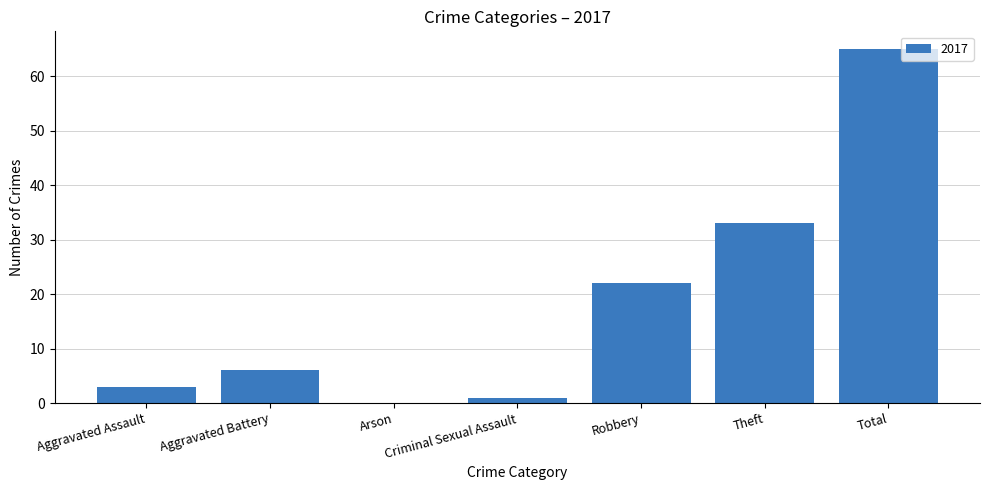

What is the sum of all values?

130